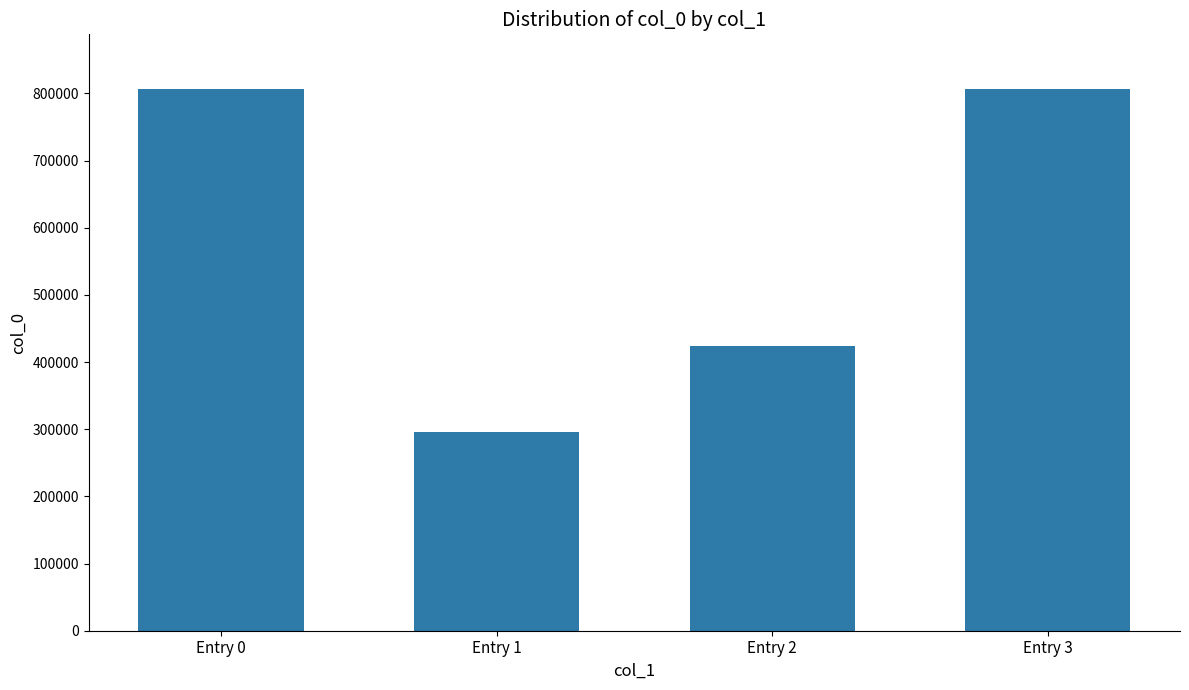

What value does the data have at Entry 0?

807087